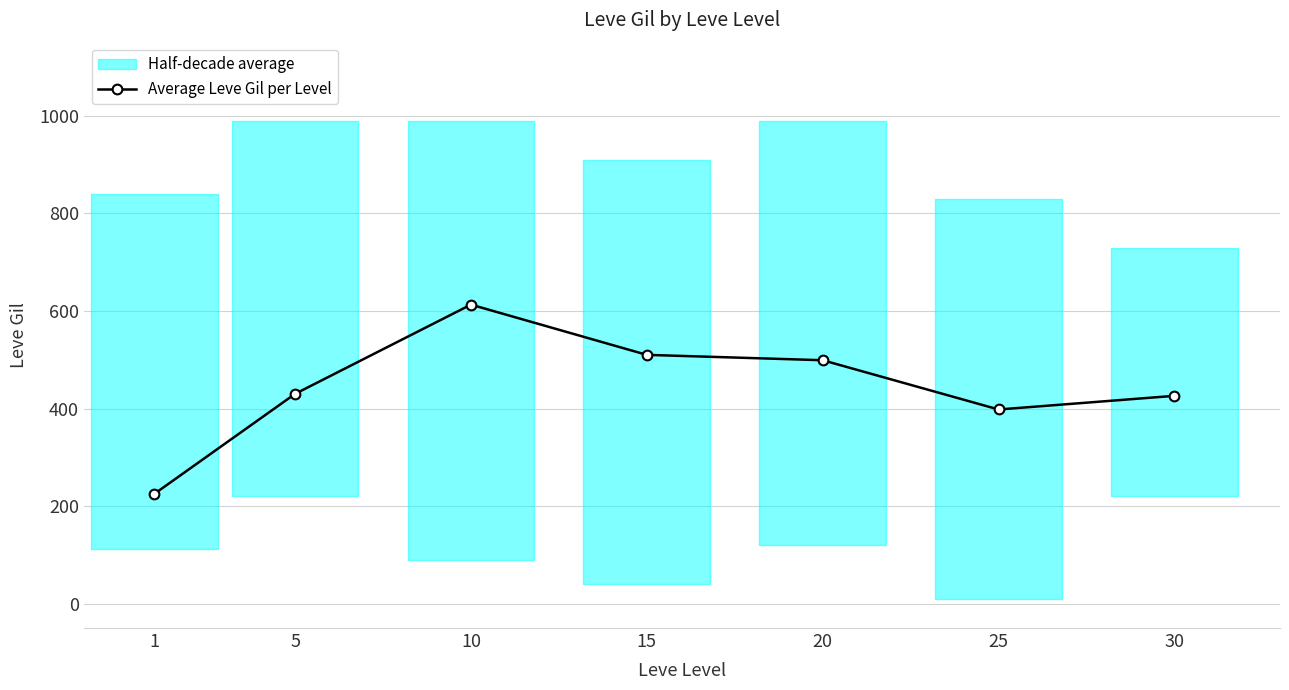

At which category does the chart reach its minimum across all series?

1